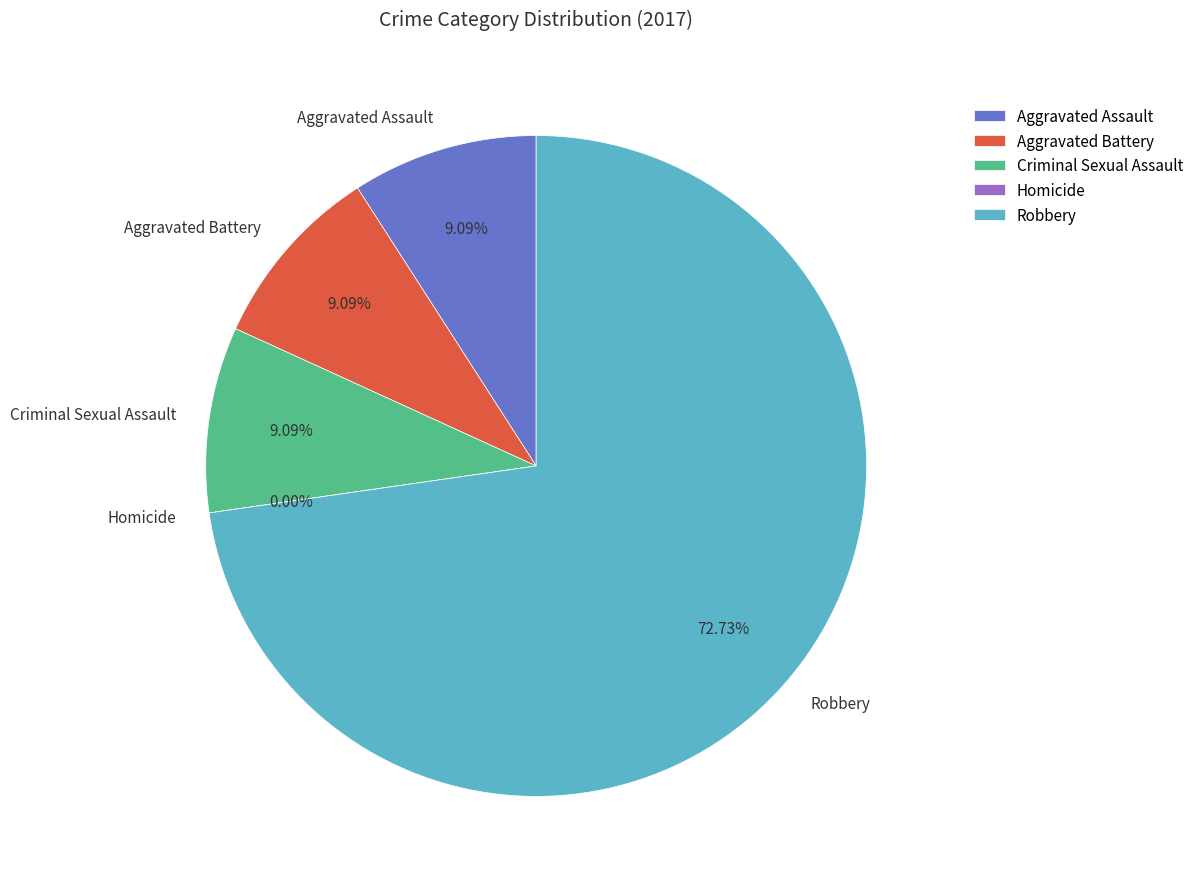

Does Robbery account for over 50% of the chart?

Yes